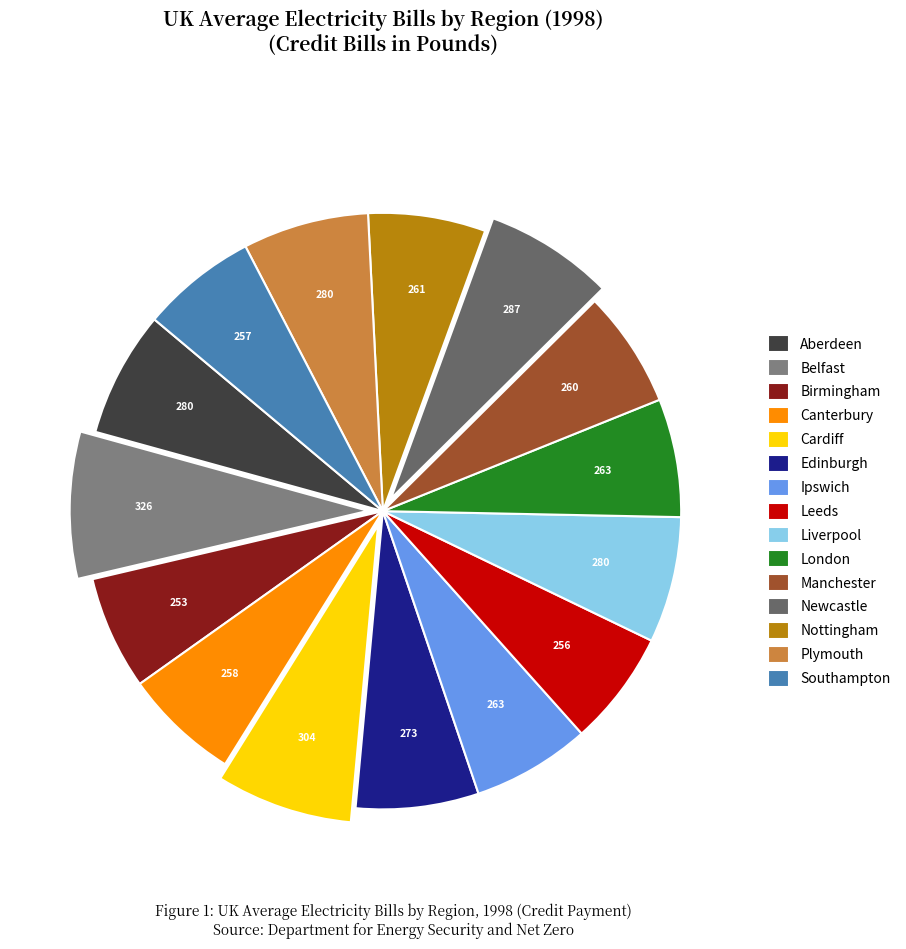

What portion of the pie excludes Birmingham?

93.8%